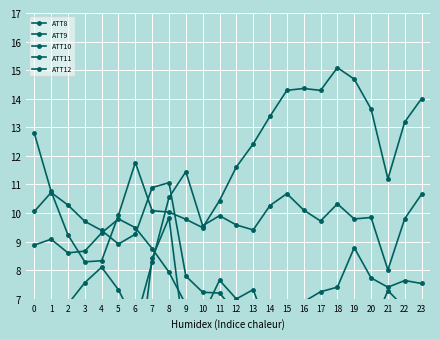

How many data points in ATT9 are less than 11?

10